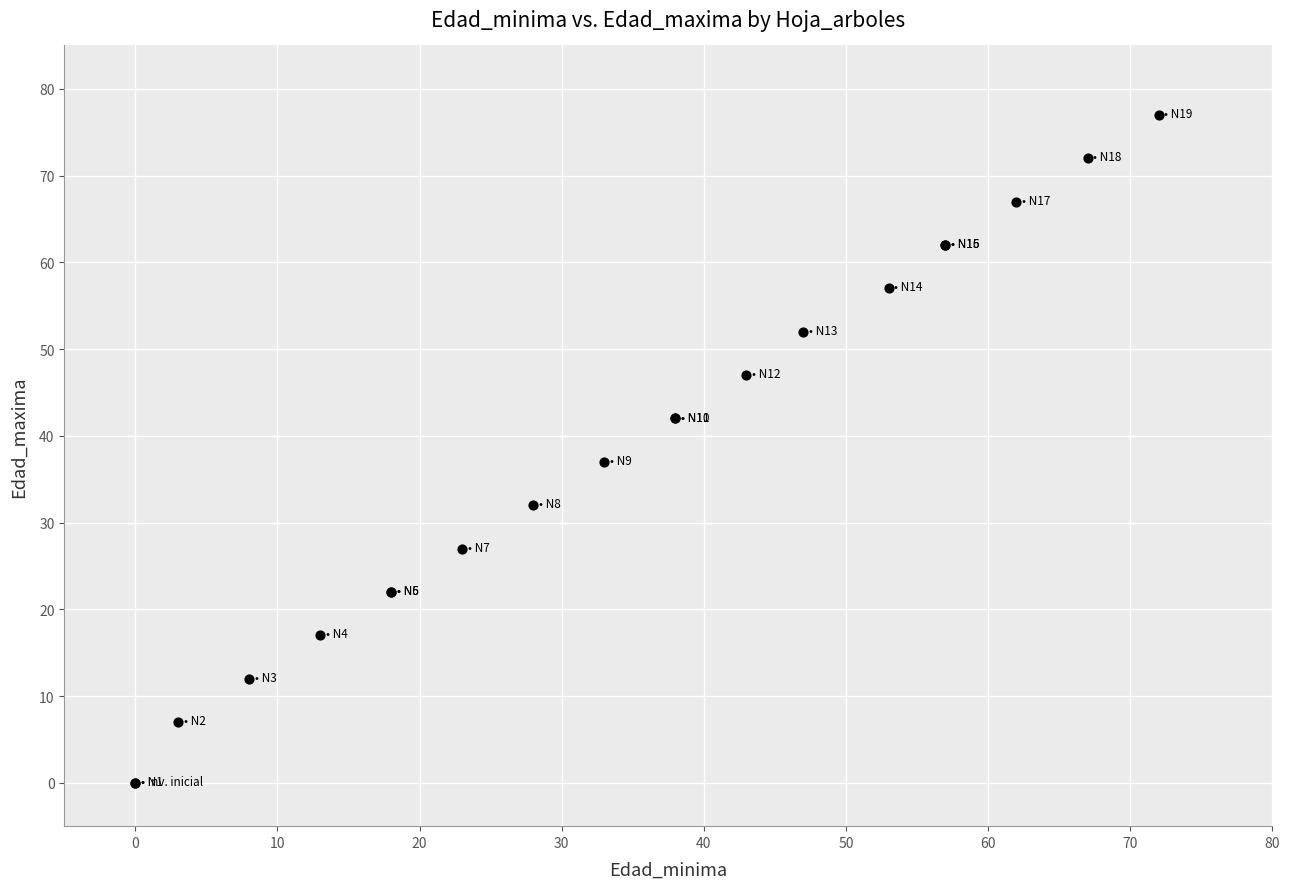

What Y value in the scatter plot is closest to 38?

37